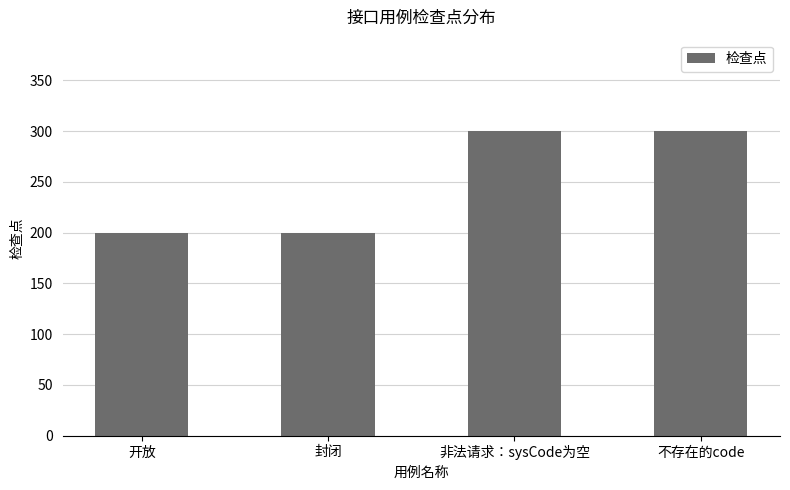

Approximately how many times larger is the value at 封闭 compared to 非法请求：sysCode为空?

0.7